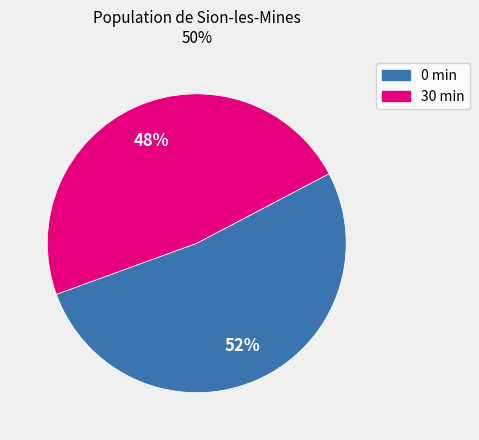

Is there a majority slice in this chart?

Yes